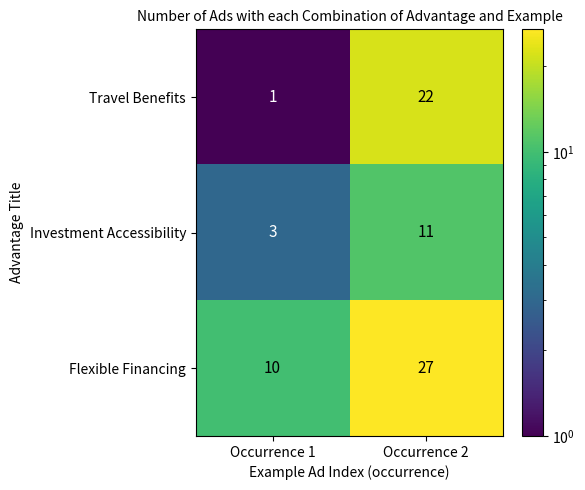

True or false: Travel Benefits has a value of 22 at Occurrence 2.

True